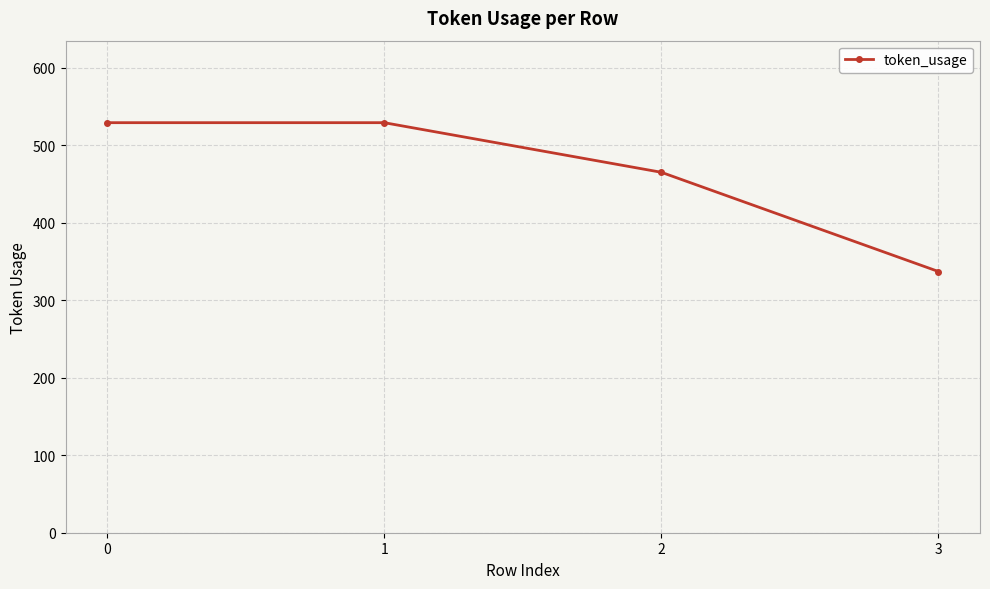

Reading right to left, list all the values displayed in this chart.

3=337	2=465	1=529	0=529